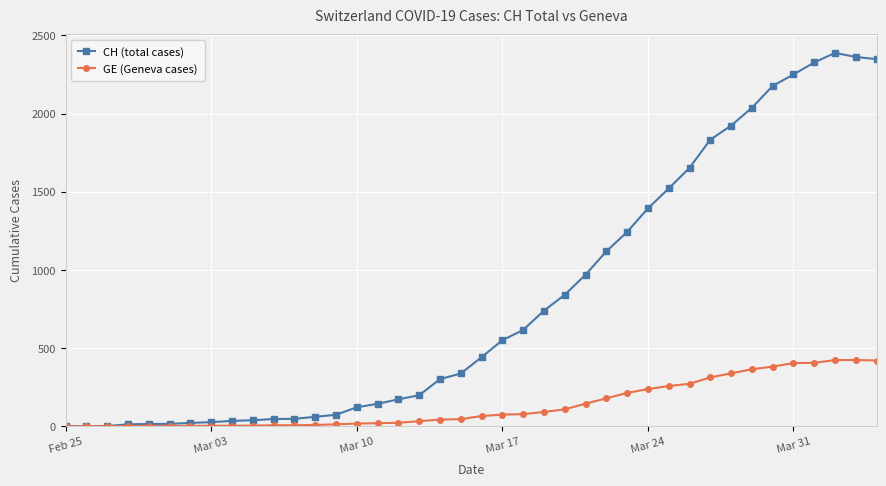

Does the chart have visible grid lines?

Yes